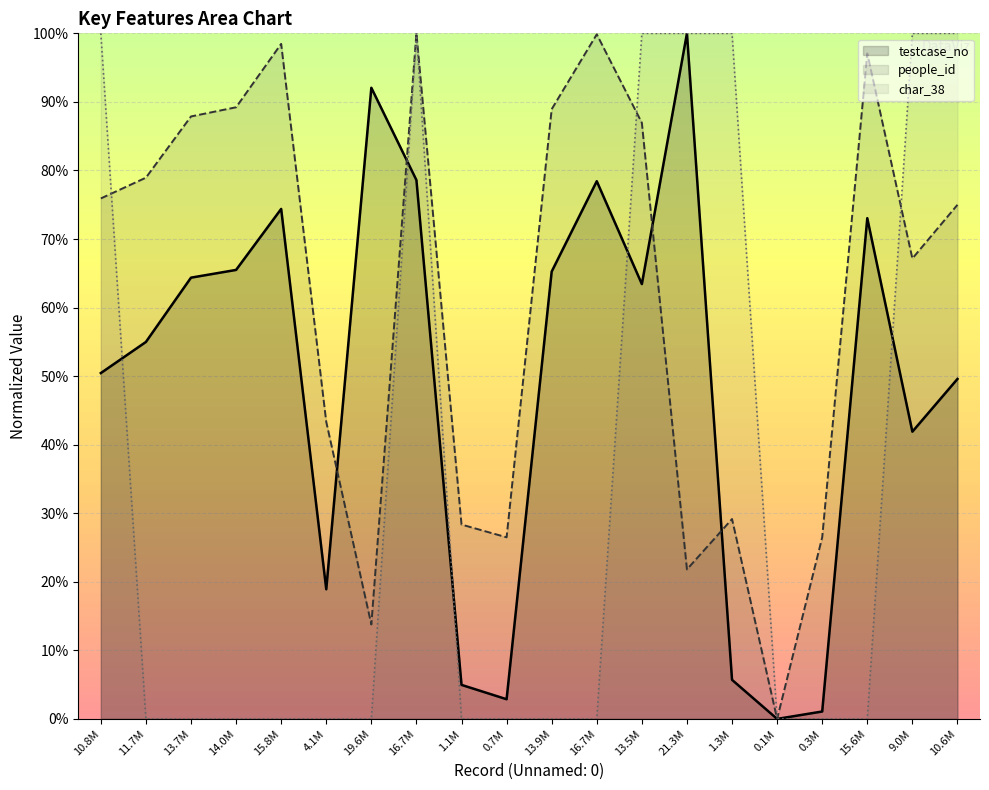

Rank the series by their average value, from highest to lowest.

people_id, testcase_no, char_38